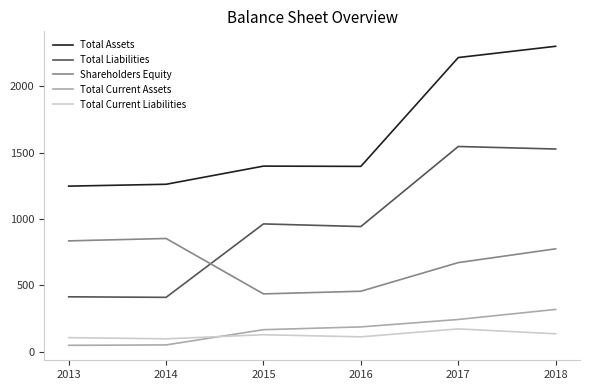

At which label is Total Liabilities closest to 978?

2015